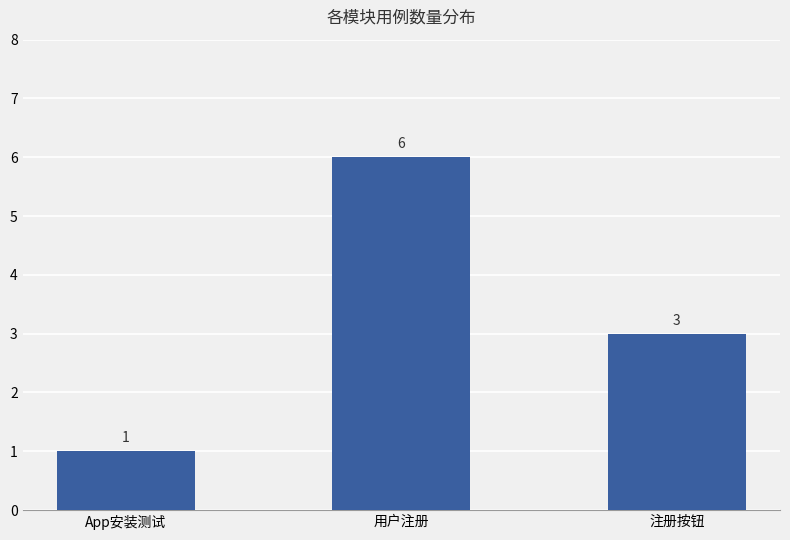

Rank the categories by value from lowest to highest.

App安装测试, 注册按钮, 用户注册